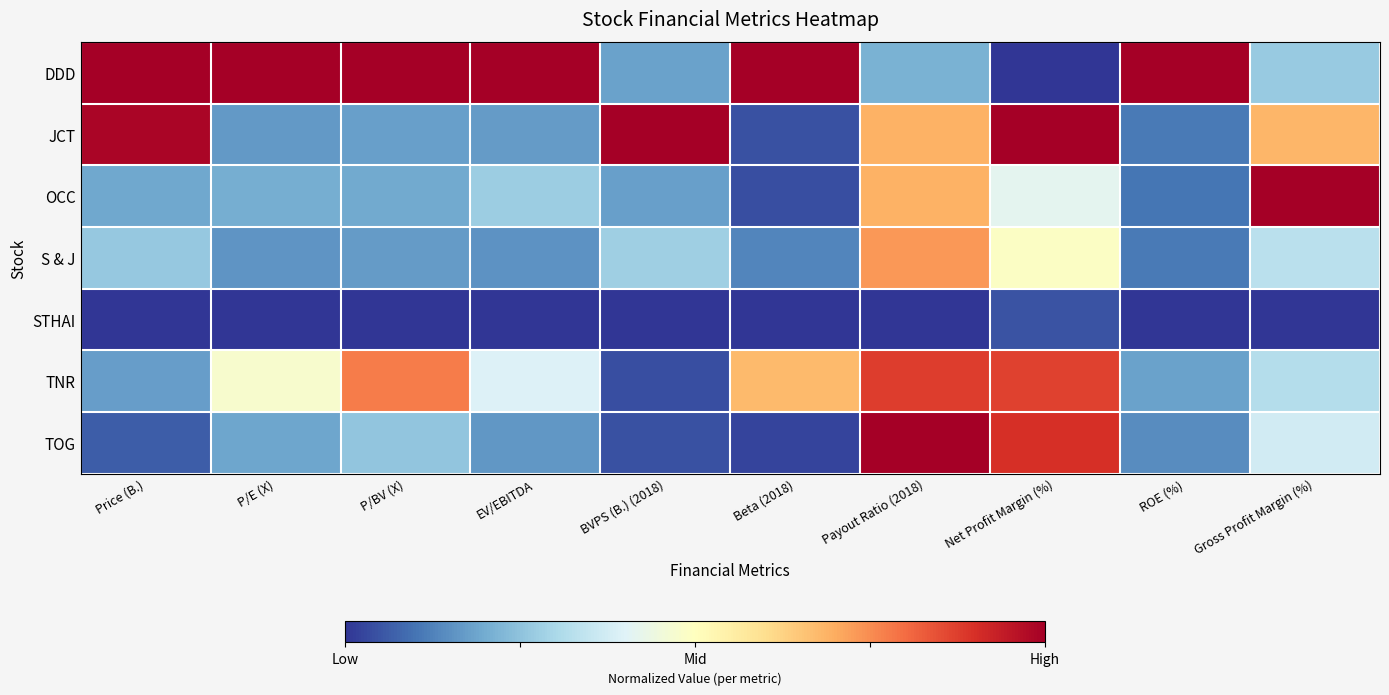

What is the difference between the highest and lowest values at Payout Ratio (2018)?

1.0